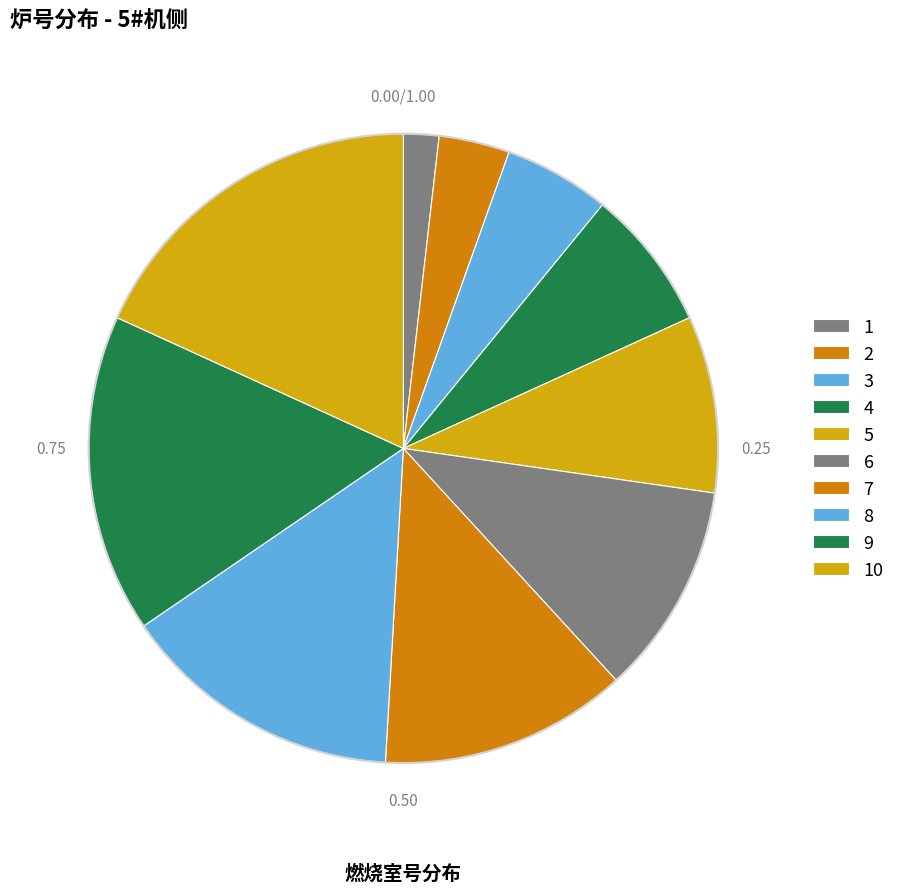

How many segments does this pie chart have?

10